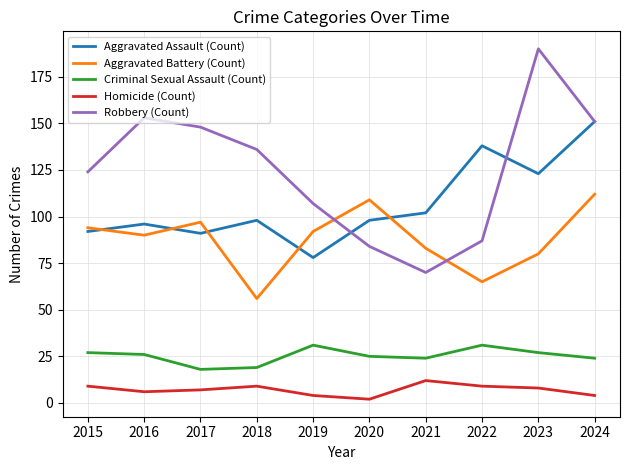

In Aggravated Assault (Count), how many points are higher than both neighbors (excluding endpoints)?

3